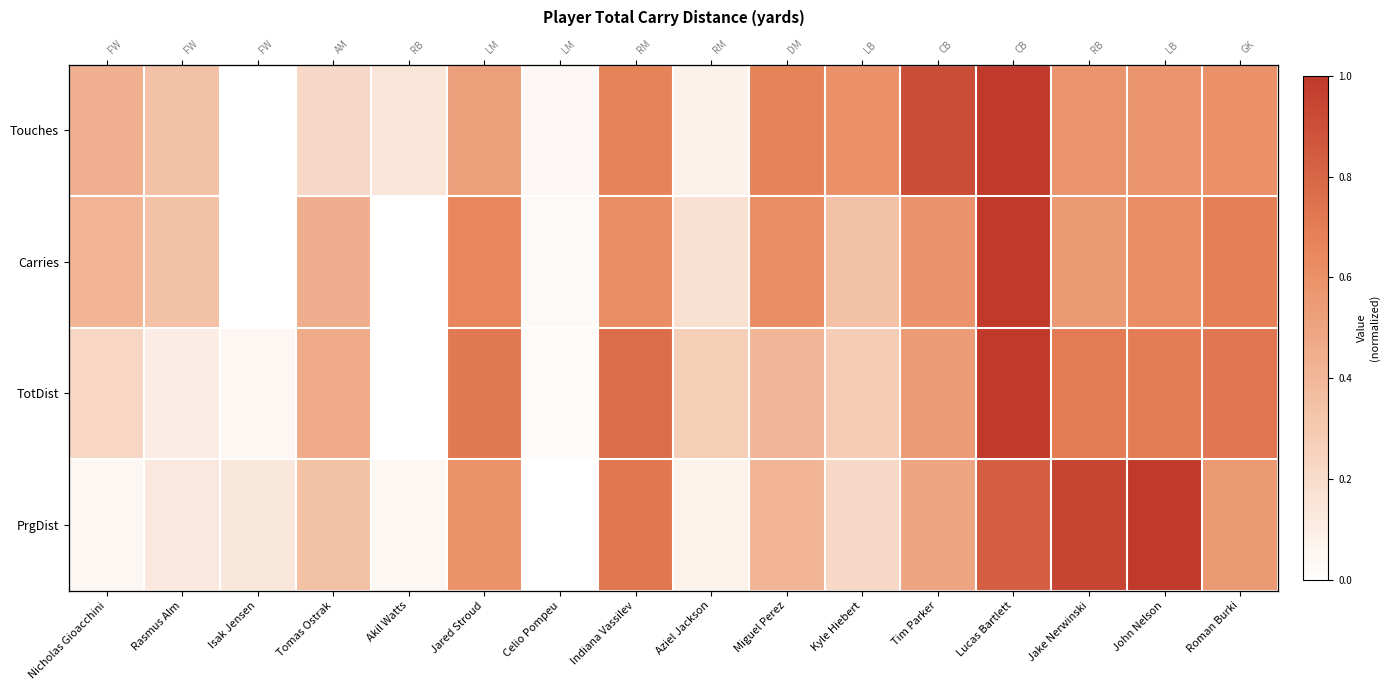

At which category is the sum across all series the highest?

Lucas Bartlett